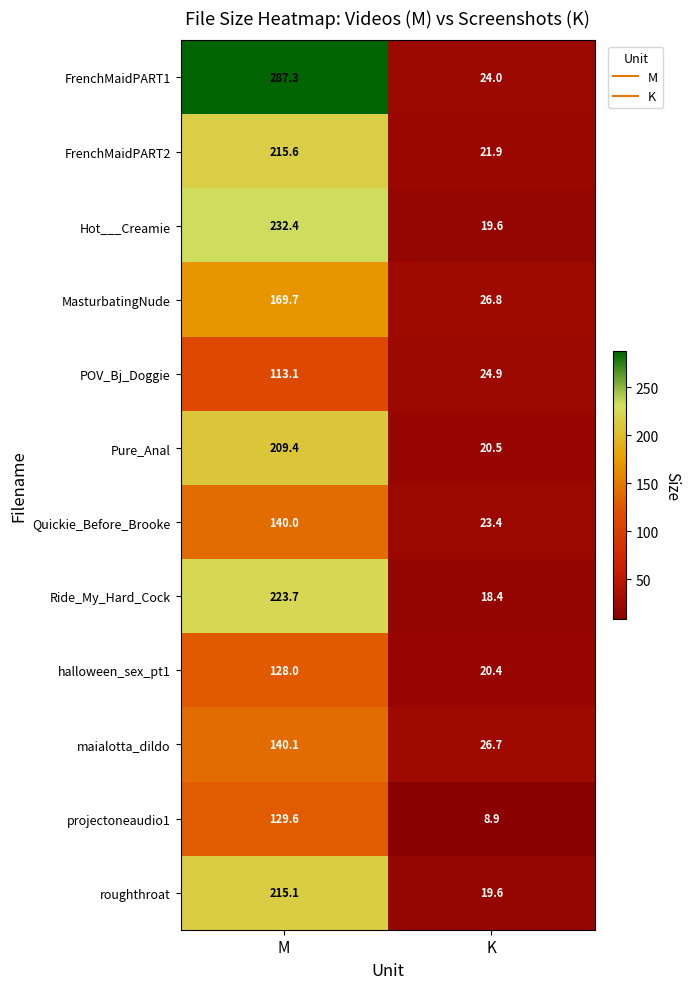

True or false: roughthroat has a value of 215.1 at M.

True